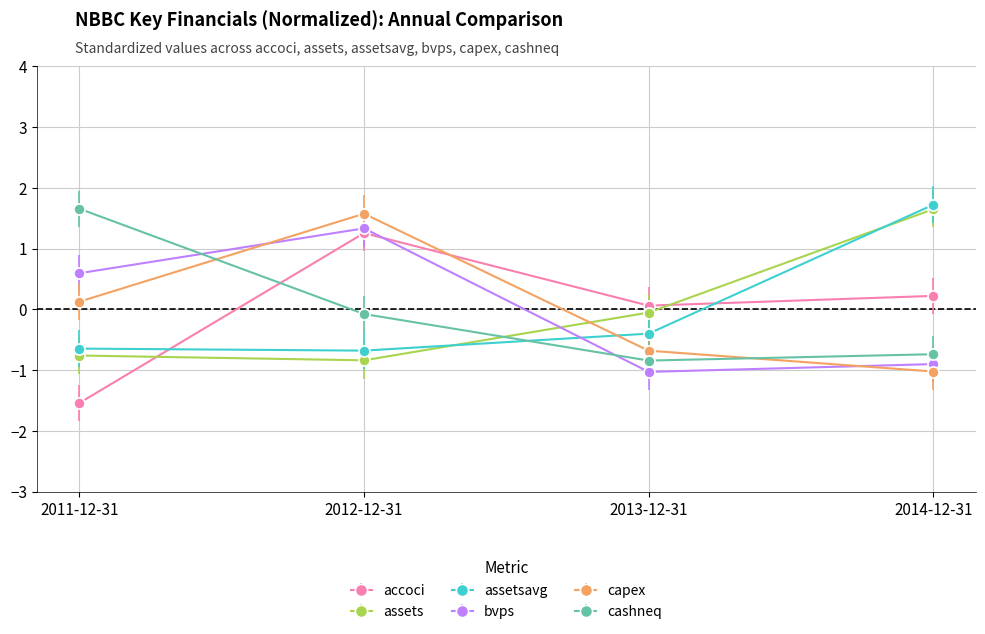

Is this an area chart (filled region under the line)?

No